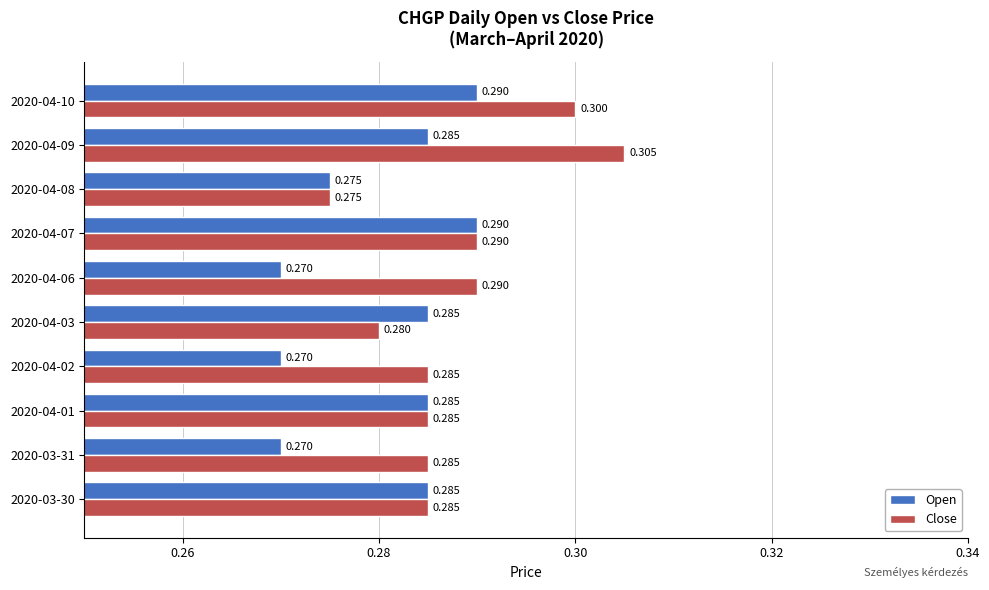

Which series has the largest total across all categories?

Close